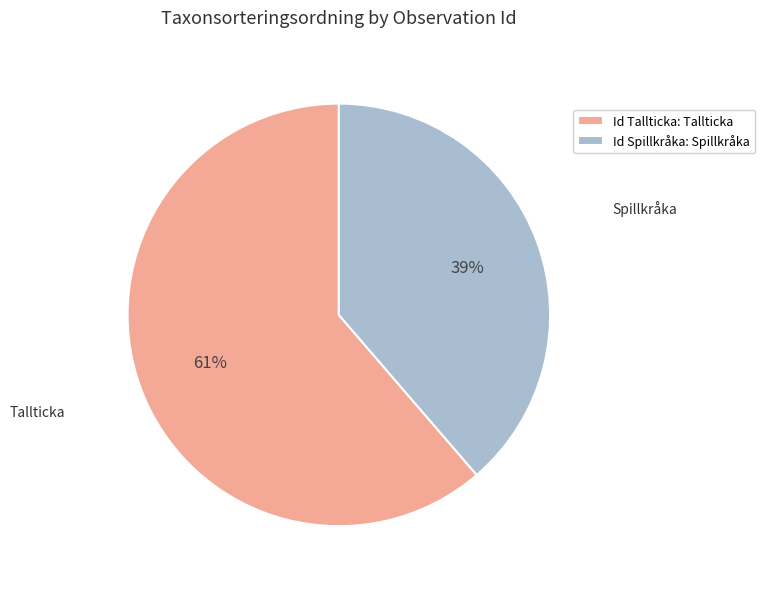

To the nearest percent, what percentage of the pie is Id Tallticka: Tallticka?

61%